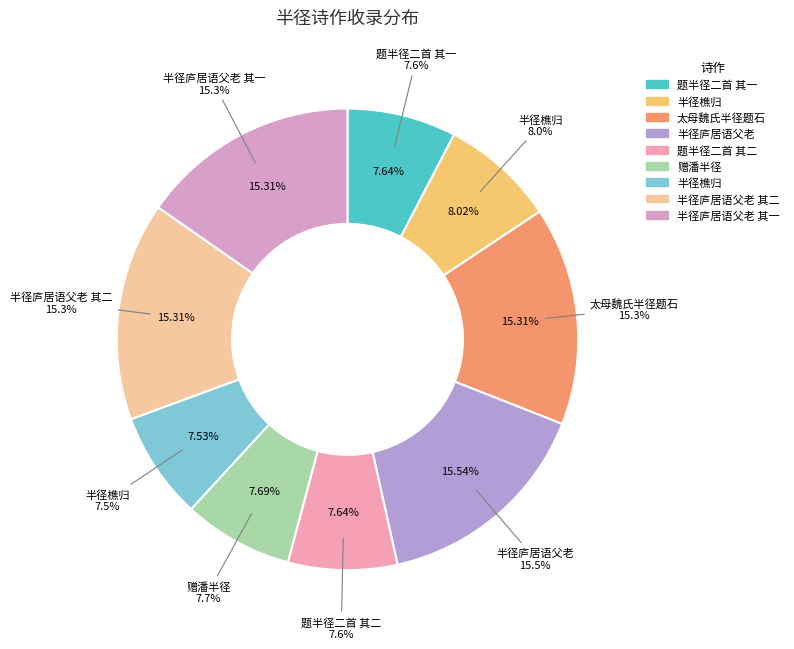

Rank the categories by value from lowest to highest.

半径樵归, 题半径二首 其一, 题半径二首 其二, 赠潘半径, 半径樵归, 半径庐居语父老 其二, 太母魏氏半径题石, 半径庐居语父老 其一, 半径庐居语父老